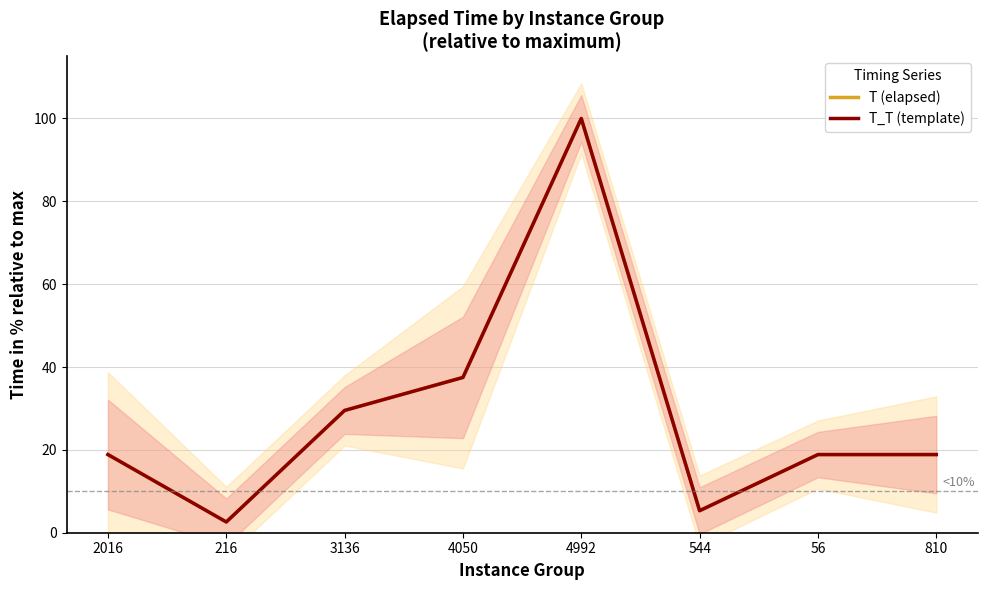

What is the difference between the maximum and minimum values in the T (elapsed) series?

97.4